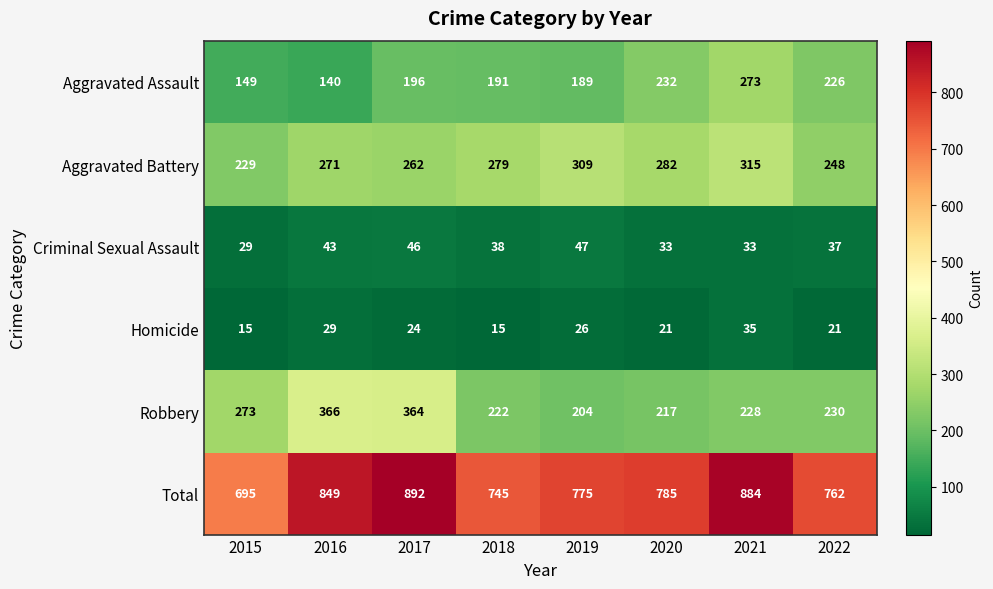

At which label does Criminal Sexual Assault reach its minimum?

2015